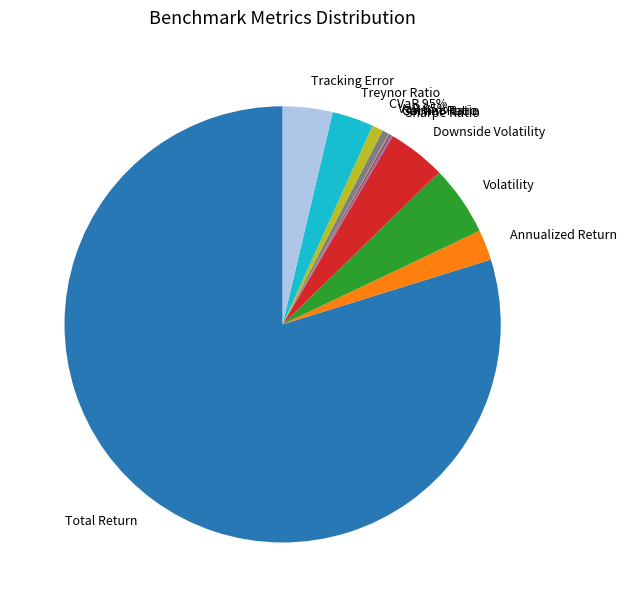

Is there a majority slice in this chart?

Yes